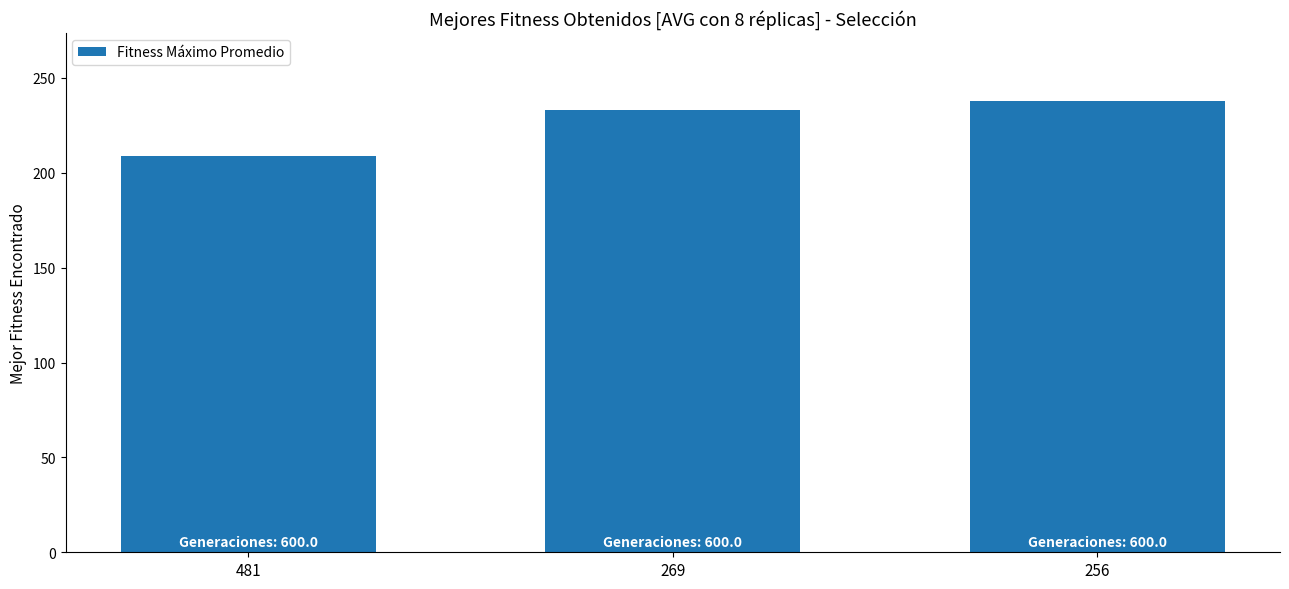

At which category does the chart reach its minimum across all series?

481